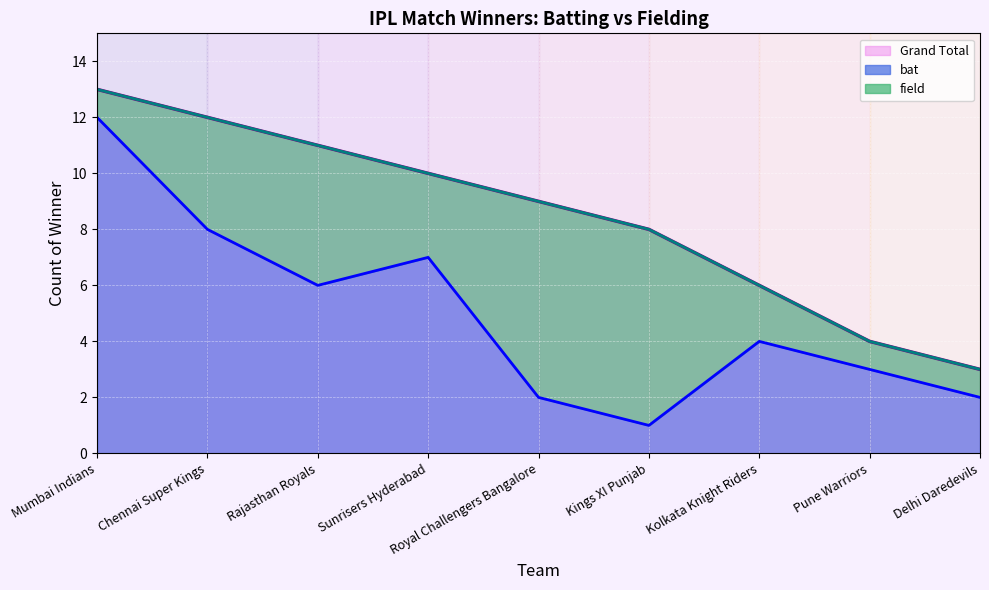

What is the difference between the bat values at Rajasthan Royals and Chennai Super Kings?

2